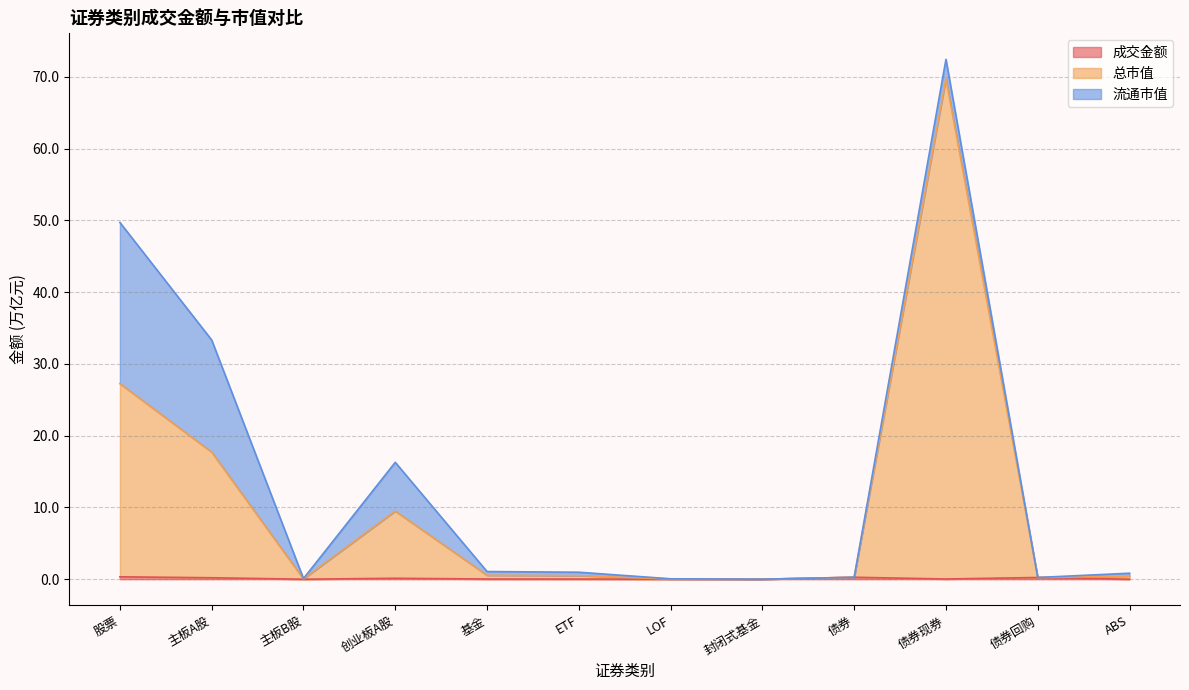

What is the difference between the maximum and minimum values in the 总市值 series?

69.7